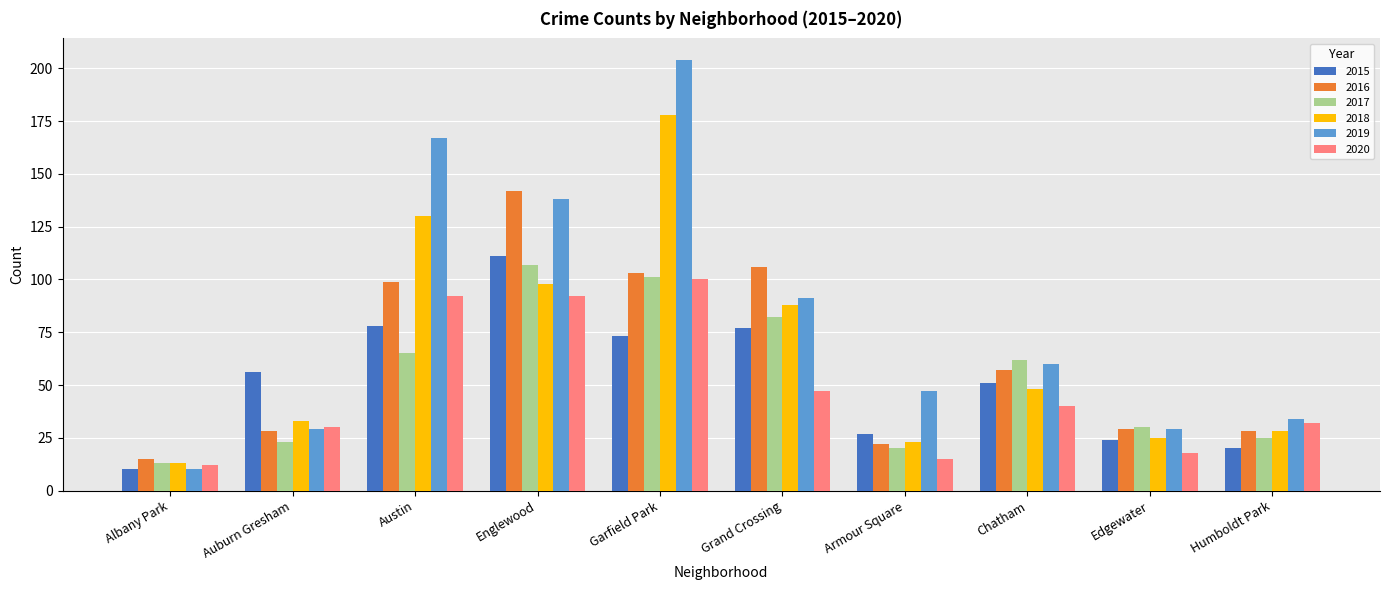

What is the sum of the 2019 values at Edgewater and Albany Park?

39